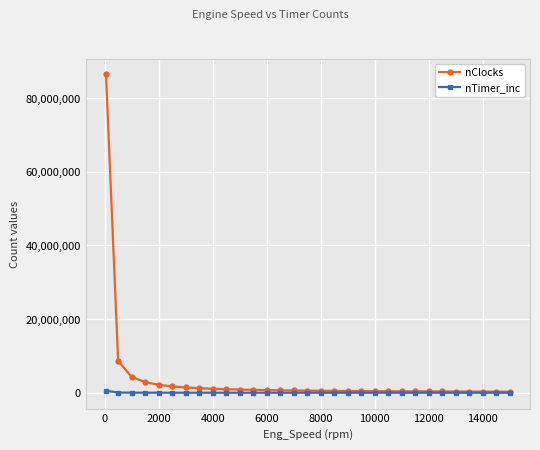

Which series has the largest total across all categories?

nClocks